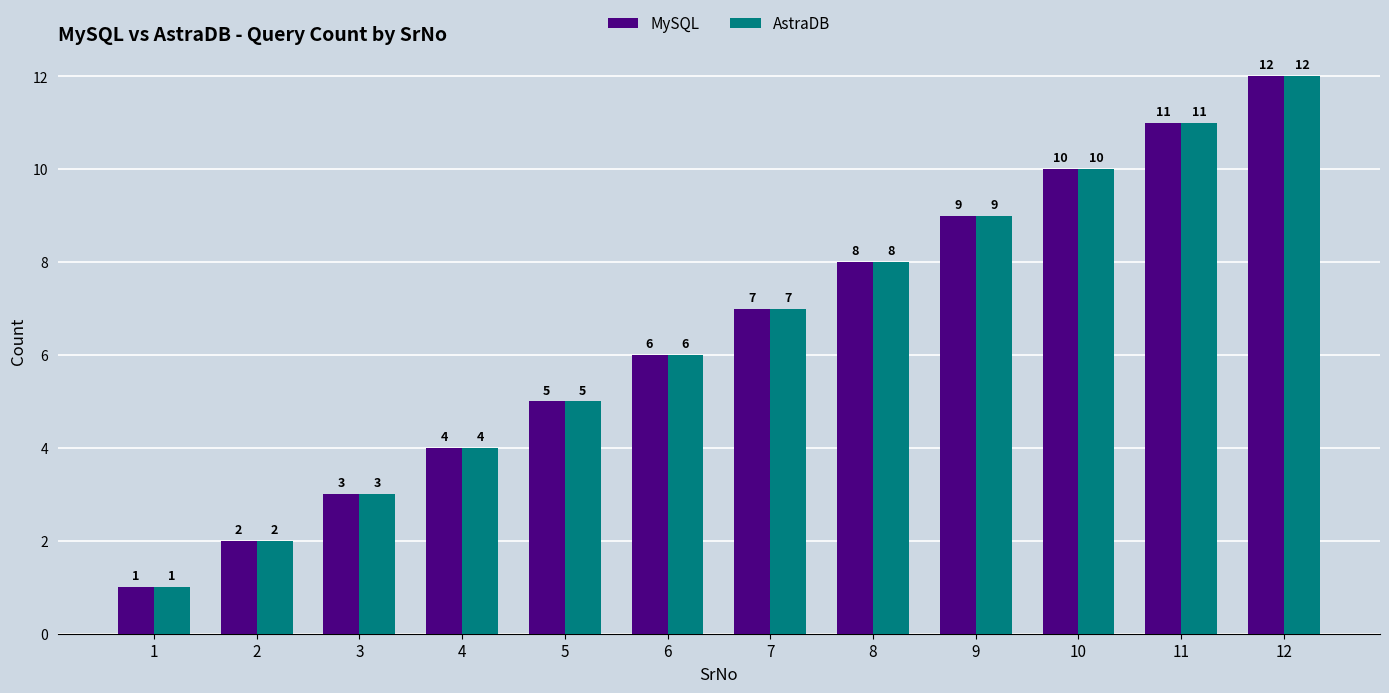

Reading left to right, extract all data points from this chart.

MySQL: 1	2	3	4	5	6	7	8	9	10	11	12
AstraDB: 1	2	3	4	5	6	7	8	9	10	11	12